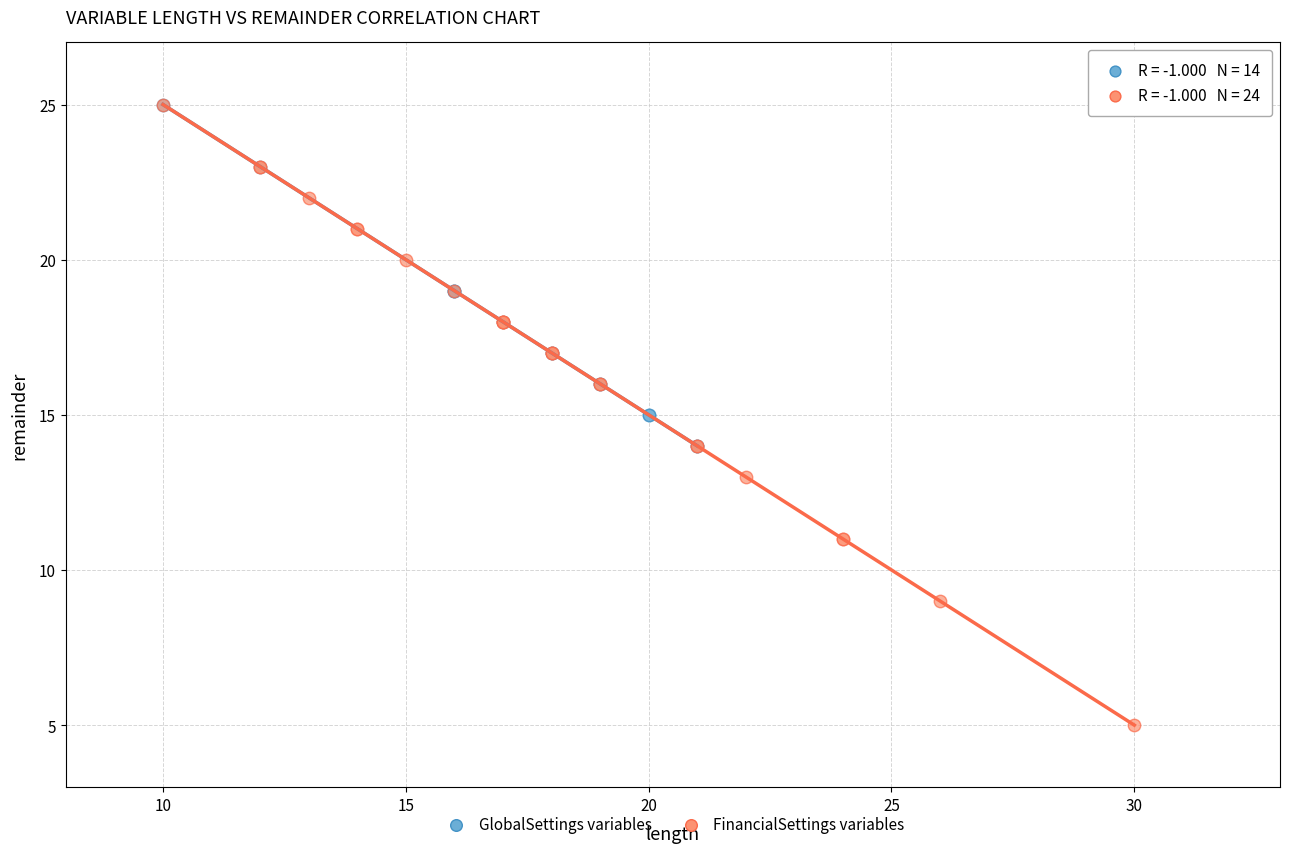

Which series has the largest Y range (max minus min)?

FinancialSettings variables